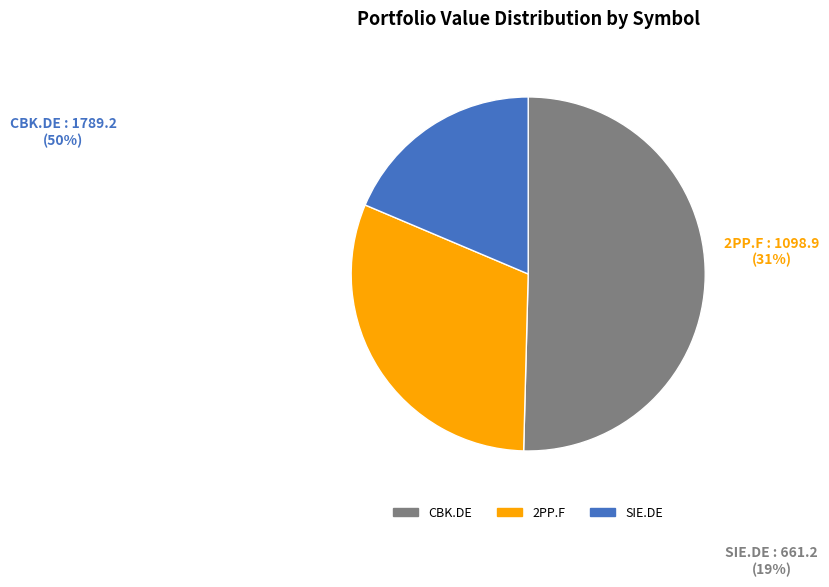

Rank the categories by value from lowest to highest.

SIE.DE, 2PP.F, CBK.DE